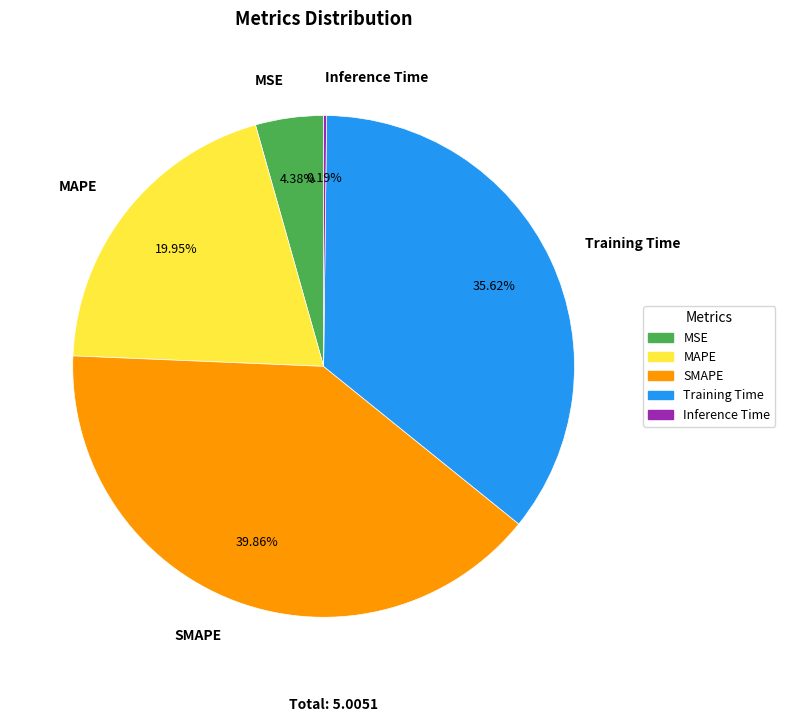

Combined, do SMAPE and Training Time account for over 50%?

Yes